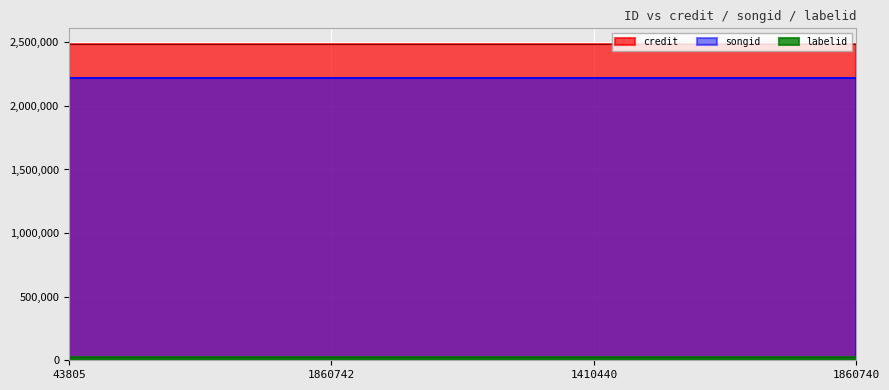

What is the smallest value displayed?

23569